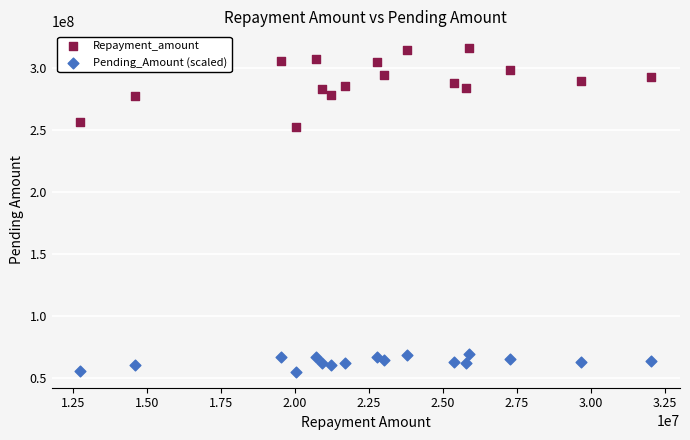

What are all the series names shown in the legend?

Repayment_amount, Pending_Amount (scaled)